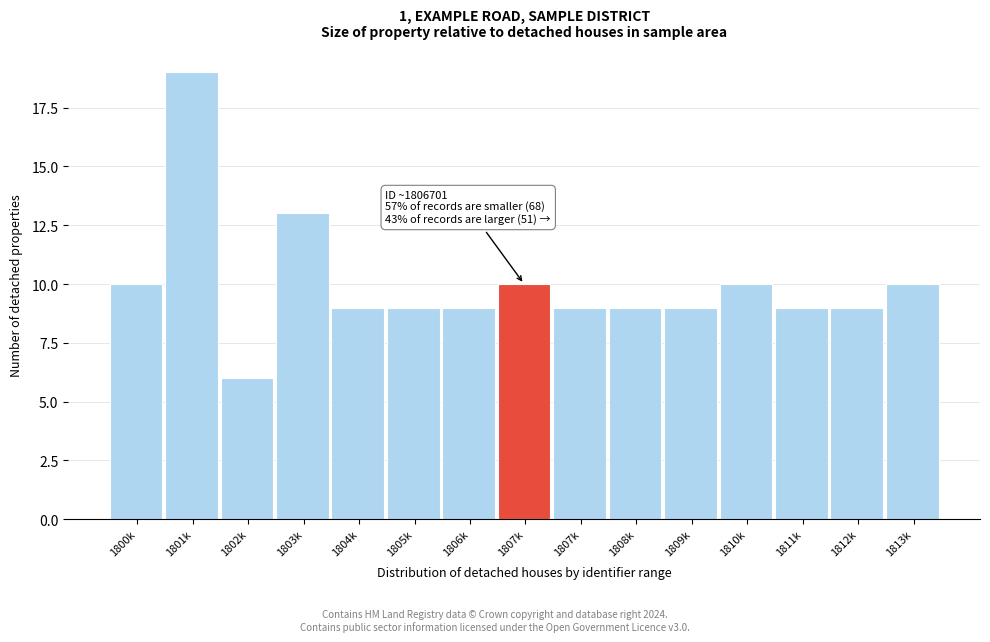

Count the number of categories in the chart.

15